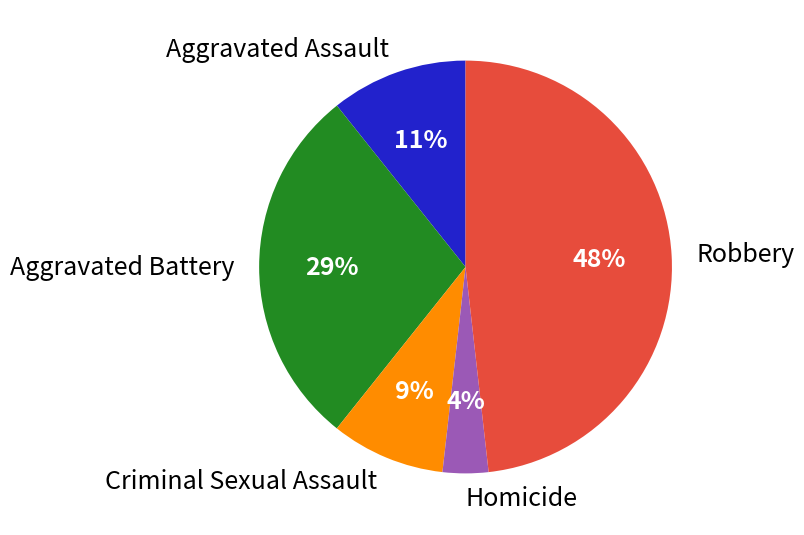

Does any single category account for the majority?

No